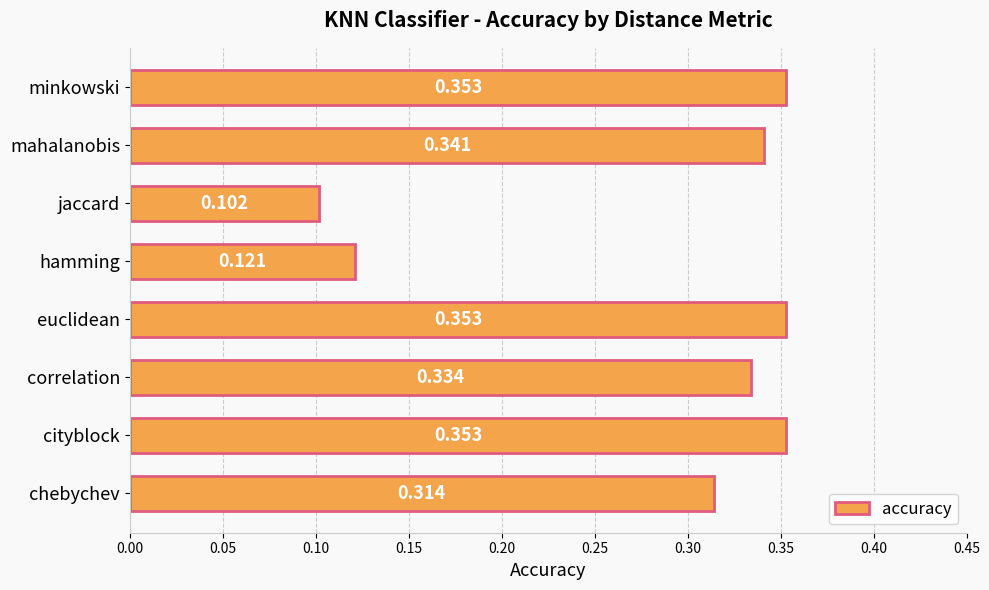

At which category does the chart reach its minimum across all series?

jaccard